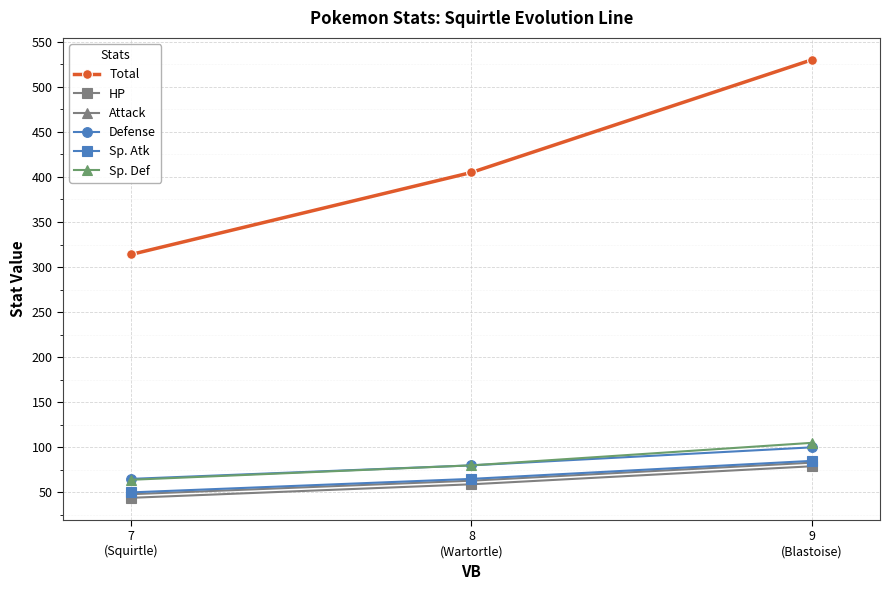

Which series has the widest spread of values?

Total